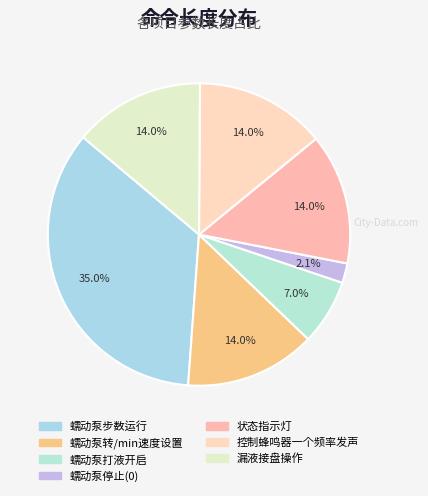

Does 控制蜂鸣器一个频率发声 represent more than half of the total?

No